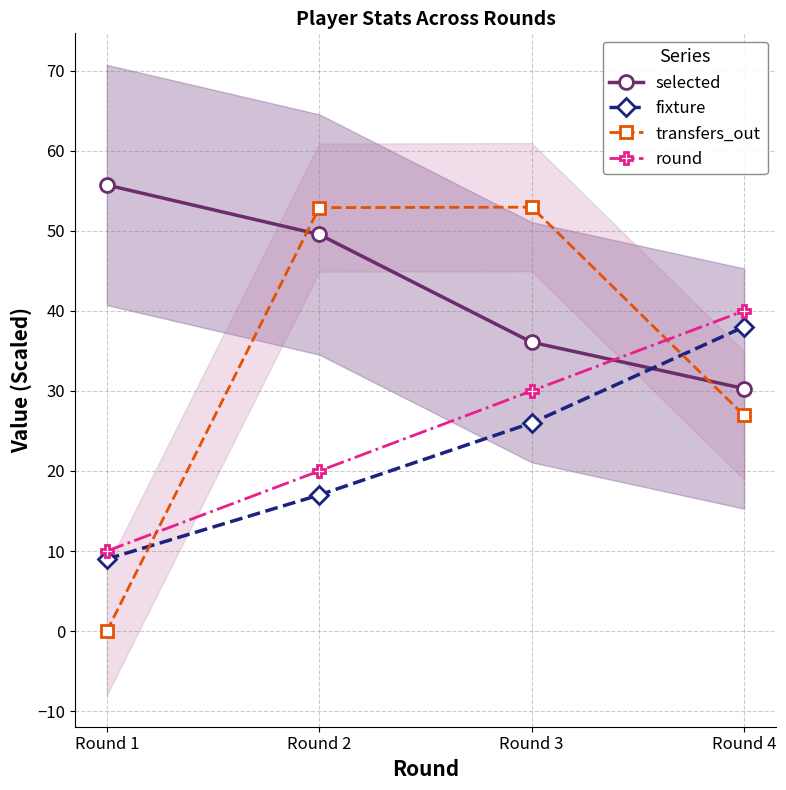

How many intersections are there between transfers_out and fixture?

2